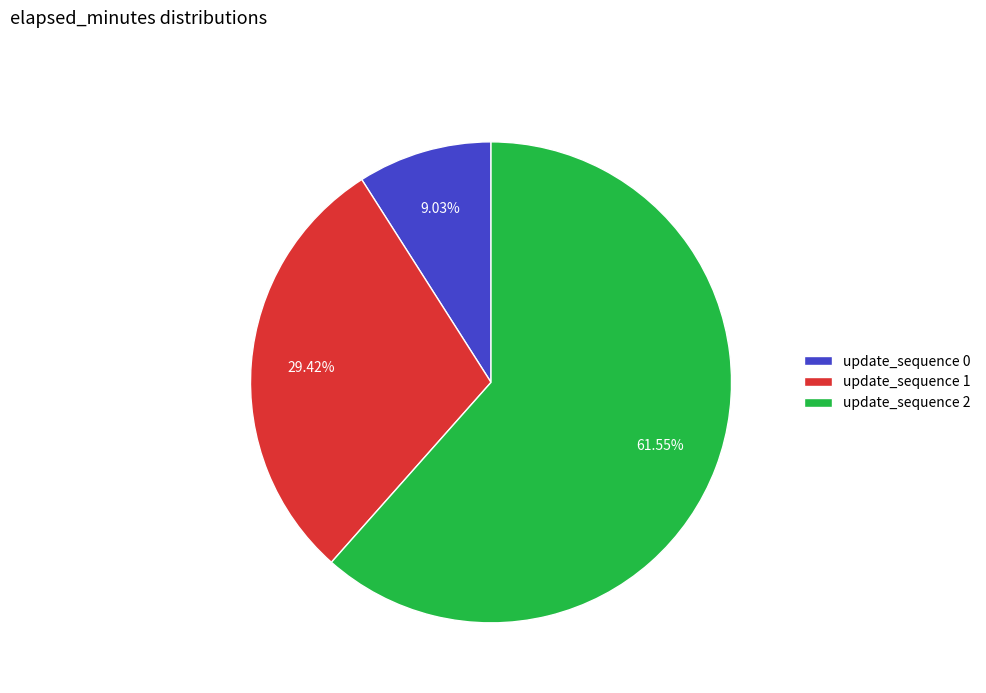

Between update_sequence 2 and update_sequence 1, which is larger?

update_sequence 2